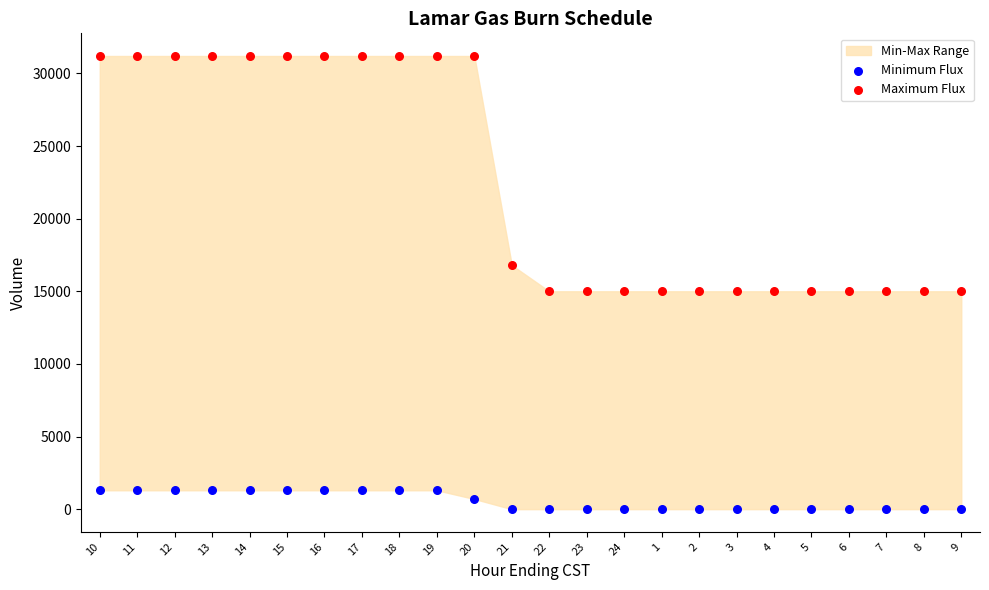

Across all data points, what is the range of Y values (max minus min)?

31200